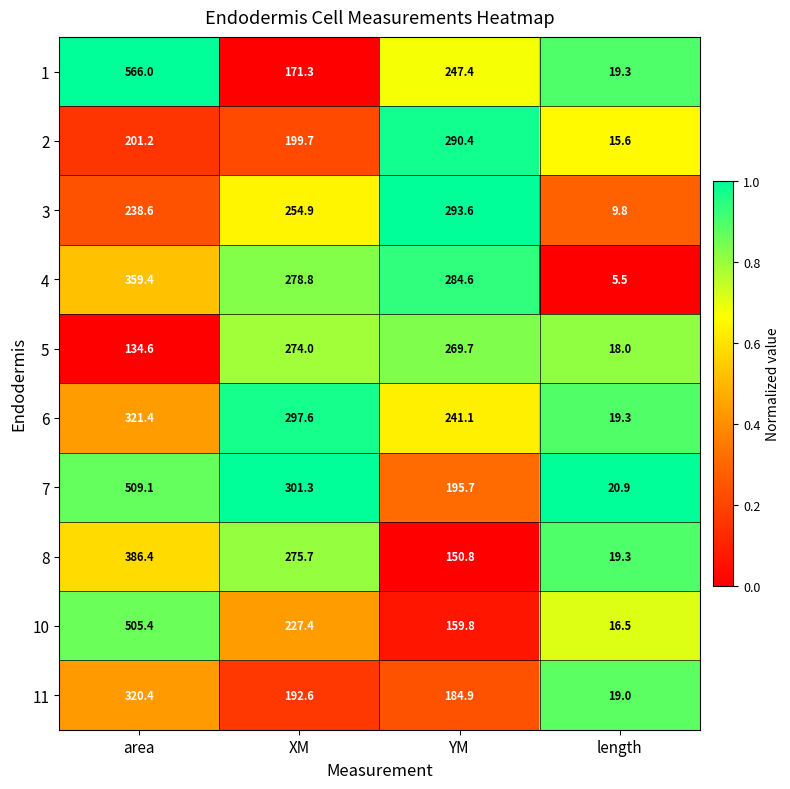

Between YM and length, which series saw the biggest shift?

3